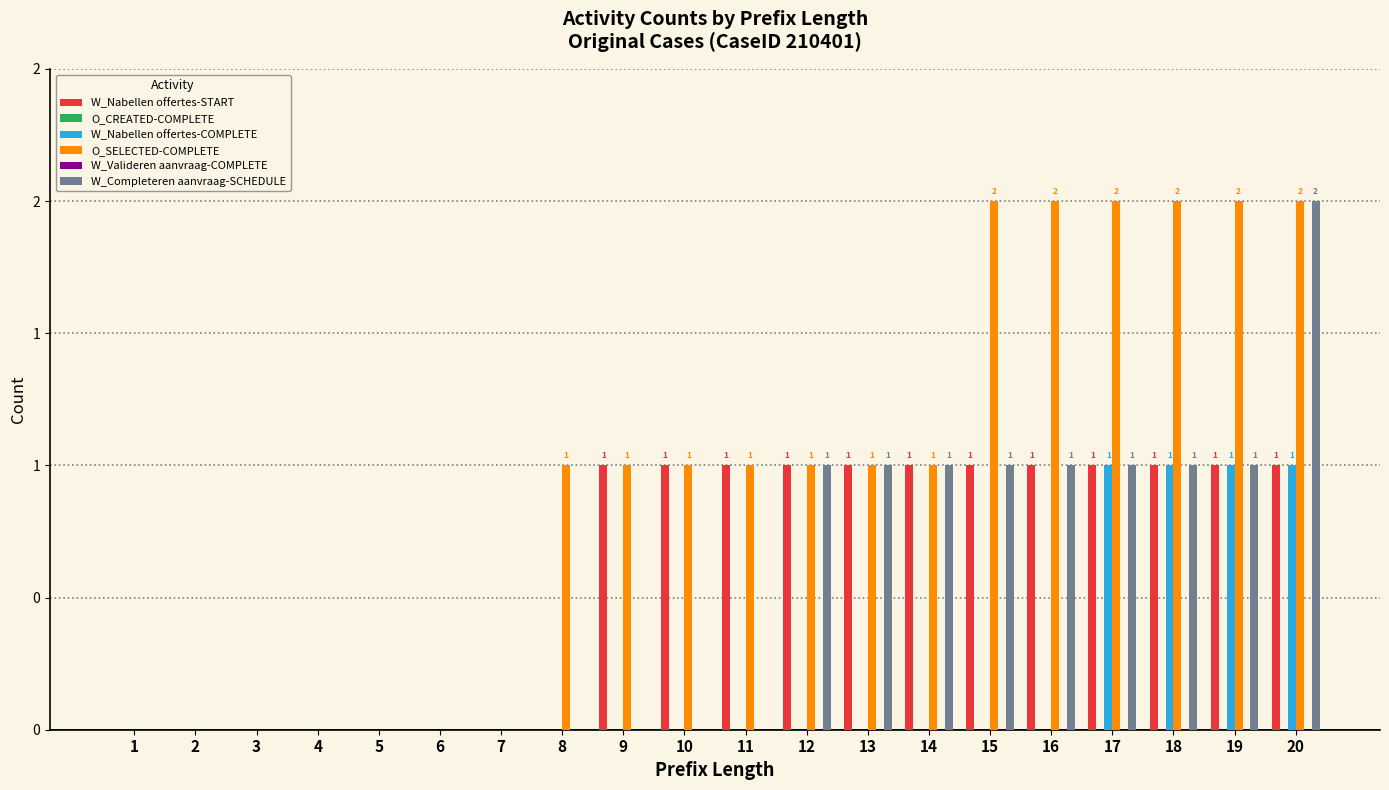

Reading left to right, transcribe all the data shown in this chart.

W_Nabellen offertes-START: 1=0	2=0	3=0	4=0	5=0	6=0	7=0	8=0	9=1	10=1	11=1	12=1	13=1	14=1	15=1	16=1	17=1	18=1	19=1	20=1
O_CREATED-COMPLETE: 1=0	2=0	3=0	4=0	5=0	6=0	7=0	8=0	9=0	10=0	11=0	12=0	13=0	14=0	15=0	16=0	17=0	18=0	19=0	20=0
W_Nabellen offertes-COMPLETE: 1=0	2=0	3=0	4=0	5=0	6=0	7=0	8=0	9=0	10=0	11=0	12=0	13=0	14=0	15=0	16=0	17=1	18=1	19=1	20=1
O_SELECTED-COMPLETE: 1=0	2=0	3=0	4=0	5=0	6=0	7=0	8=1	9=1	10=1	11=1	12=1	13=1	14=1	15=2	16=2	17=2	18=2	19=2	20=2
W_Valideren aanvraag-COMPLETE: 1=0	2=0	3=0	4=0	5=0	6=0	7=0	8=0	9=0	10=0	11=0	12=0	13=0	14=0	15=0	16=0	17=0	18=0	19=0	20=0
W_Completeren aanvraag-SCHEDULE: 1=0	2=0	3=0	4=0	5=0	6=0	7=0	8=0	9=0	10=0	11=0	12=1	13=1	14=1	15=1	16=1	17=1	18=1	19=1	20=2